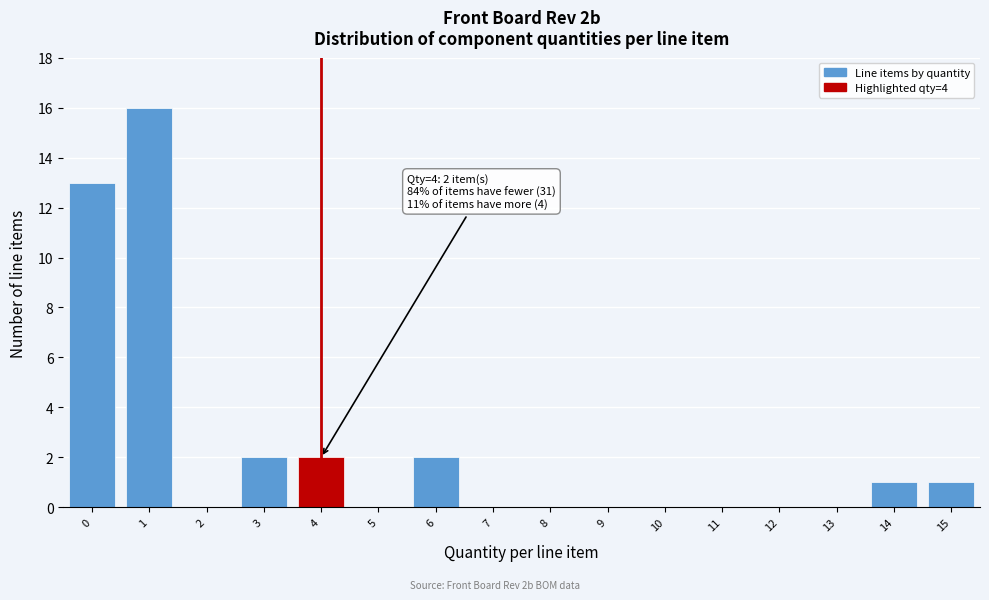

Reading left to right, what are all the values shown in this chart?

0=13	1=16	2=0	3=2	4=2	5=0	6=2	7=0	8=0	9=0	10=0	11=0	12=0	13=0	14=1	15=1